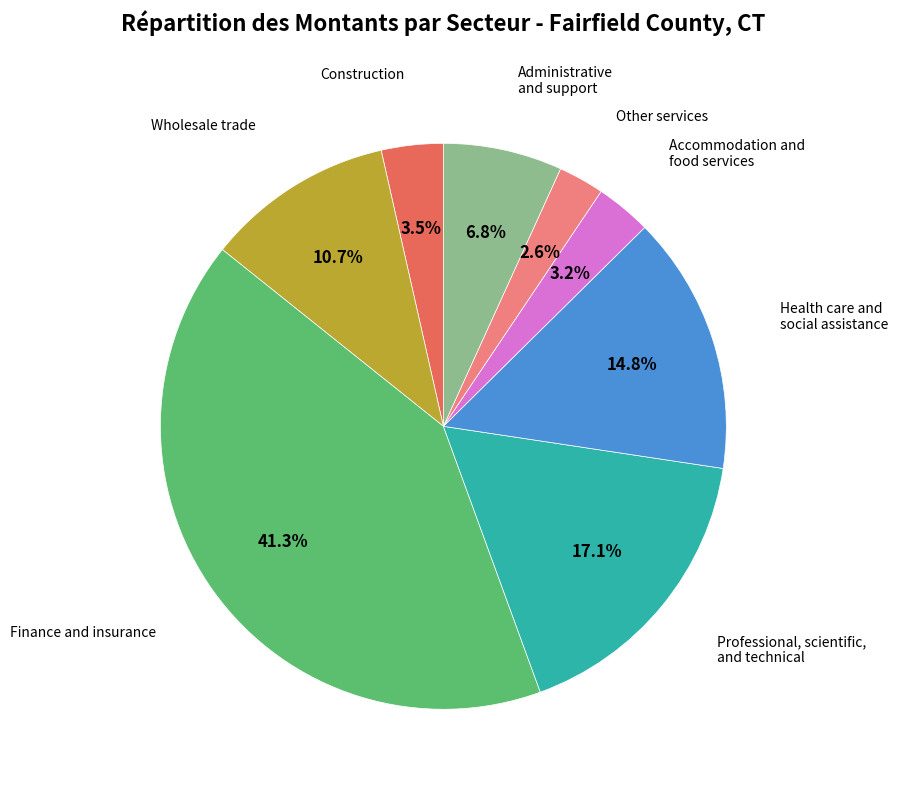

Is there any slice that represents more than half of the pie?

No